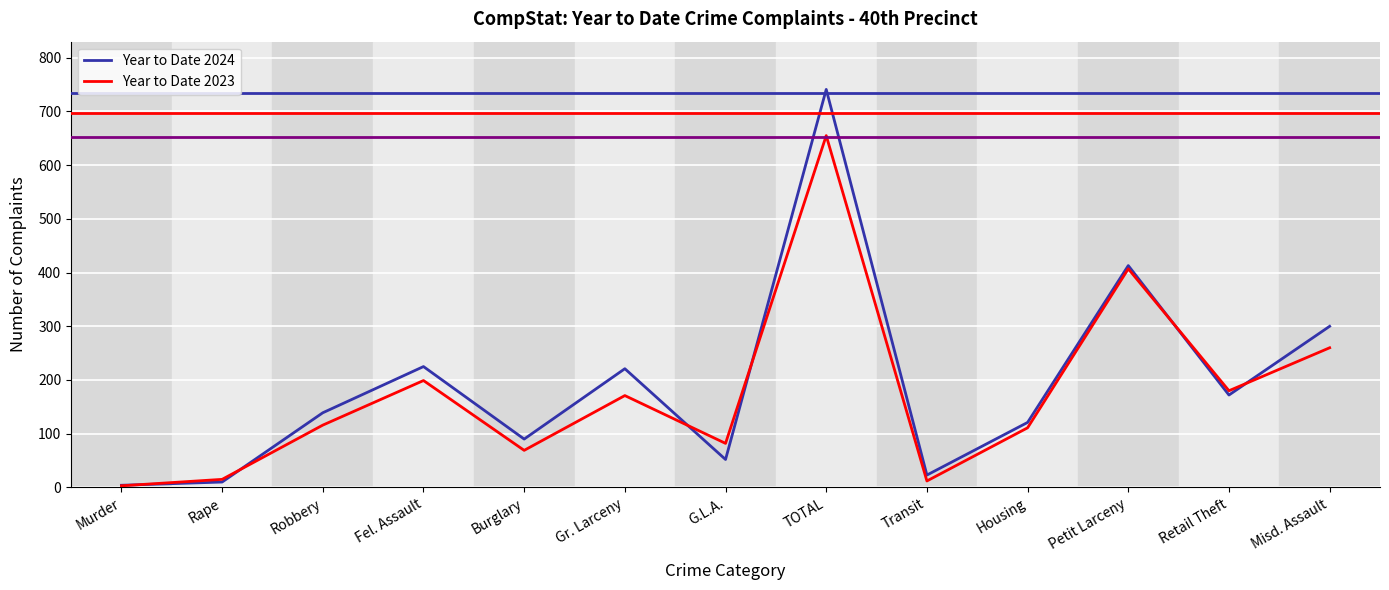

How many interior local valleys does the Year to Date 2023 series have?

4